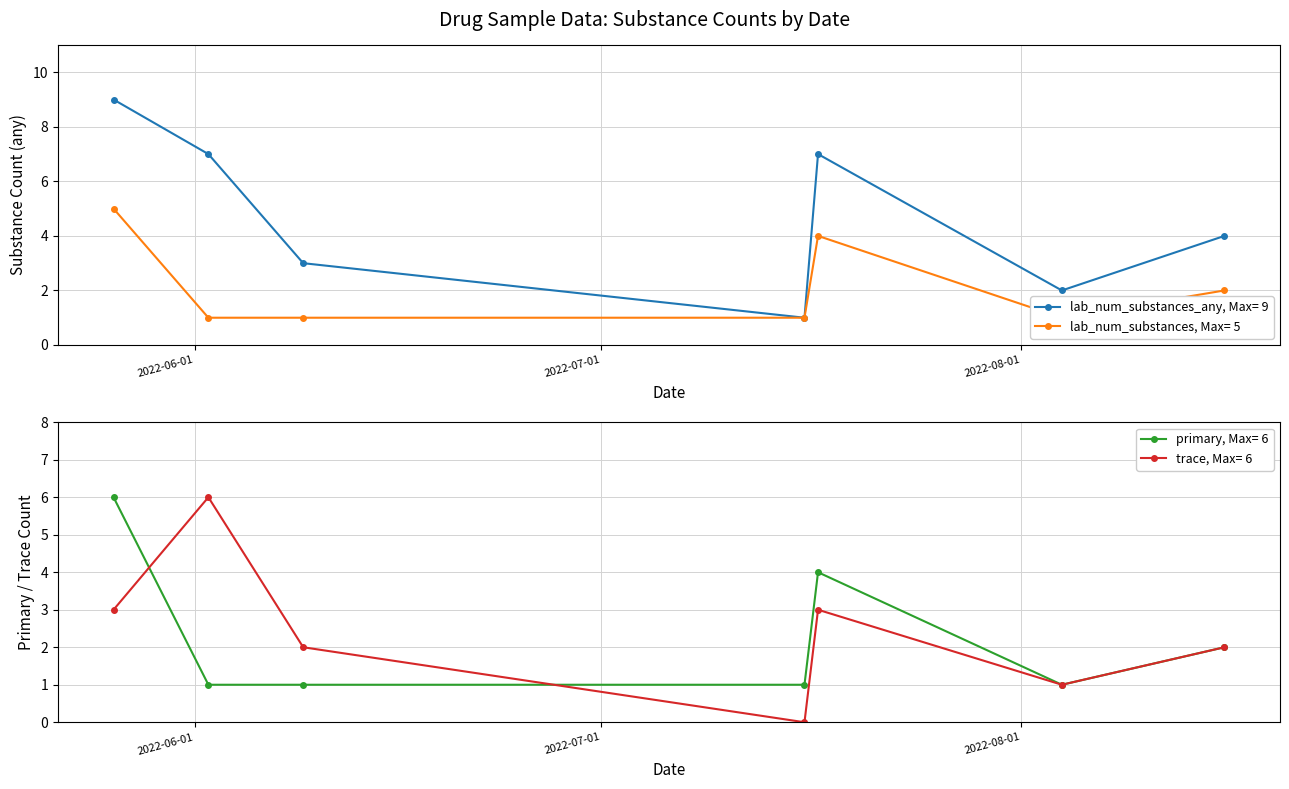

At which label does primary reach its peak?

2022-05-26